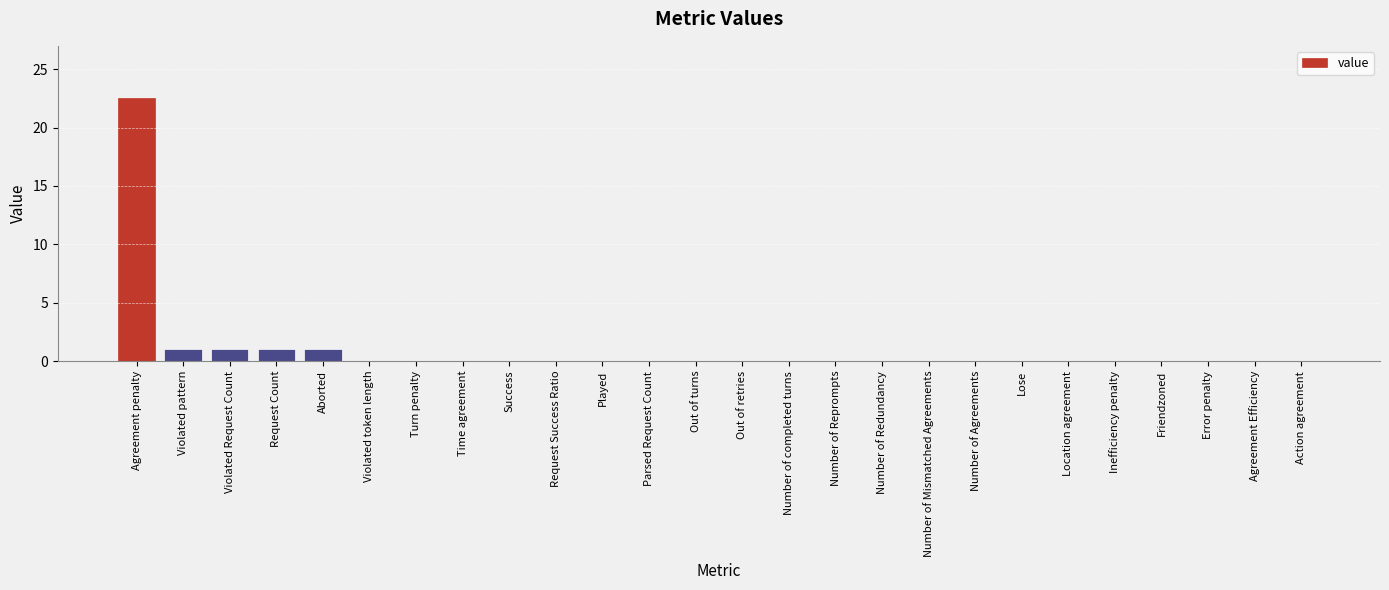

Which label corresponds to the largest value in the chart?

Agreement penalty